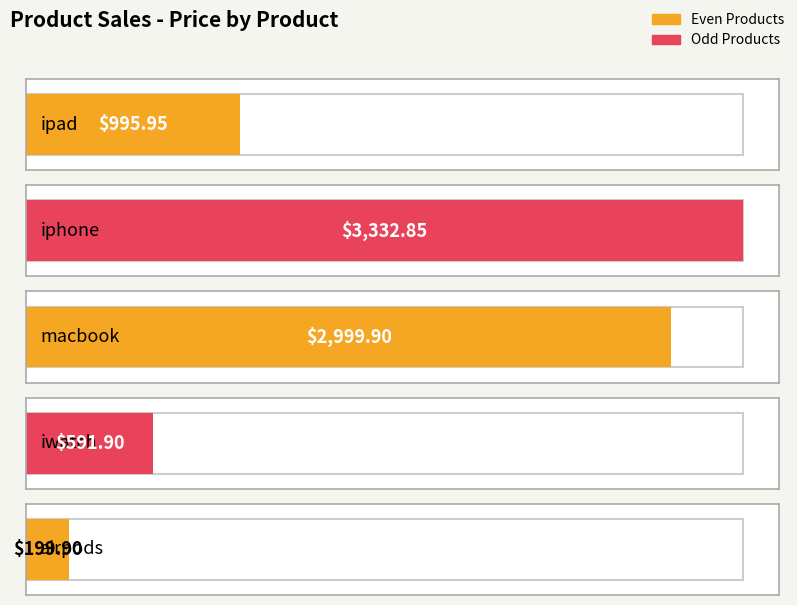

True or false: the data shows 458.2 at macbook.

False